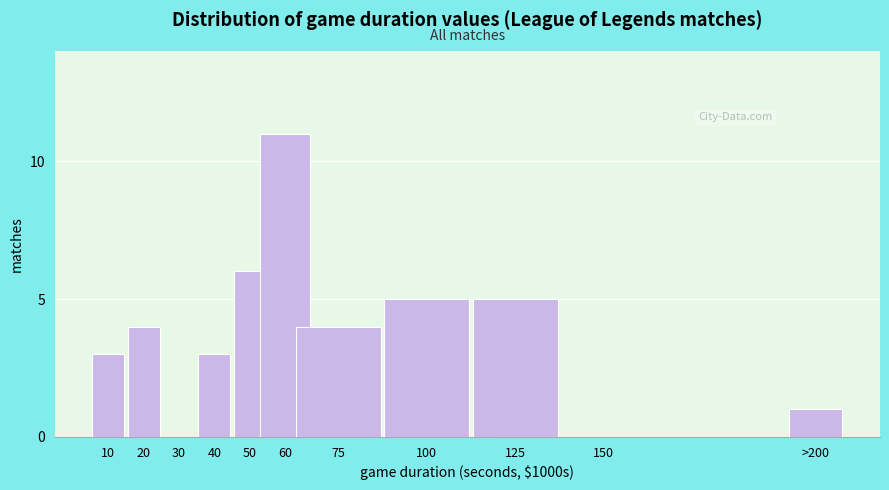

Reading left to right, extract all data points from this chart.

10=3	20=4	30=0	40=3	50=6	60=11	75=4	100=5	125=5	150=0	>200=1